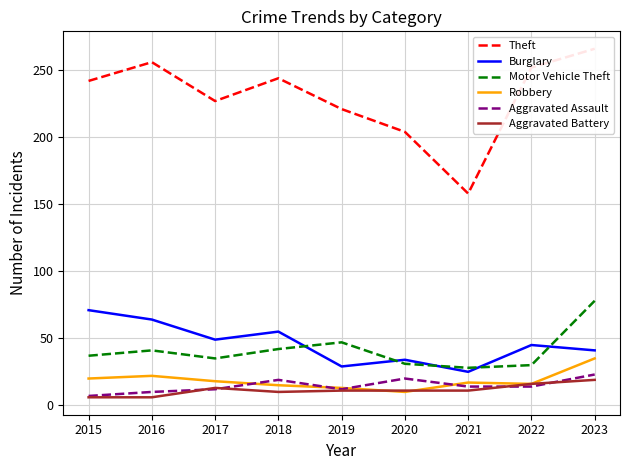

What is the total value across all series at 2019?

333